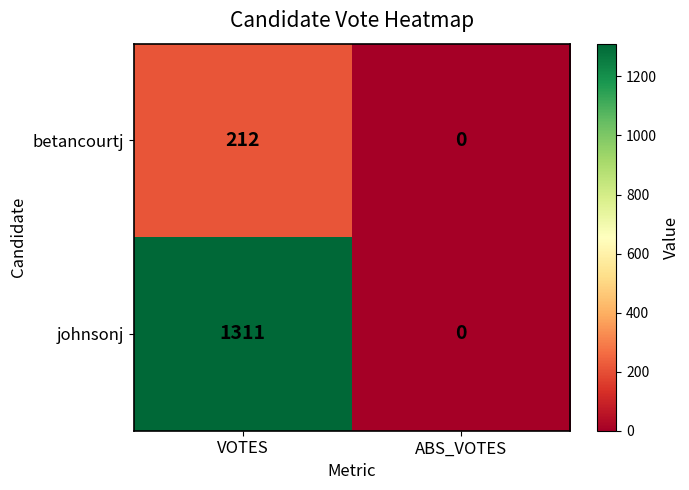

Is it true that johnsonj equals 345 at VOTES?

False